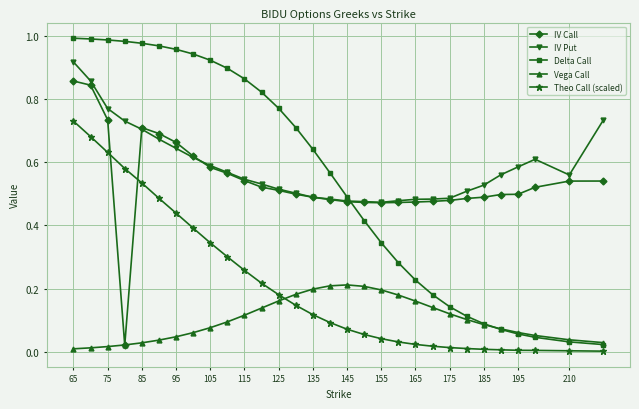

Which series has the widest spread of values?

Delta Call